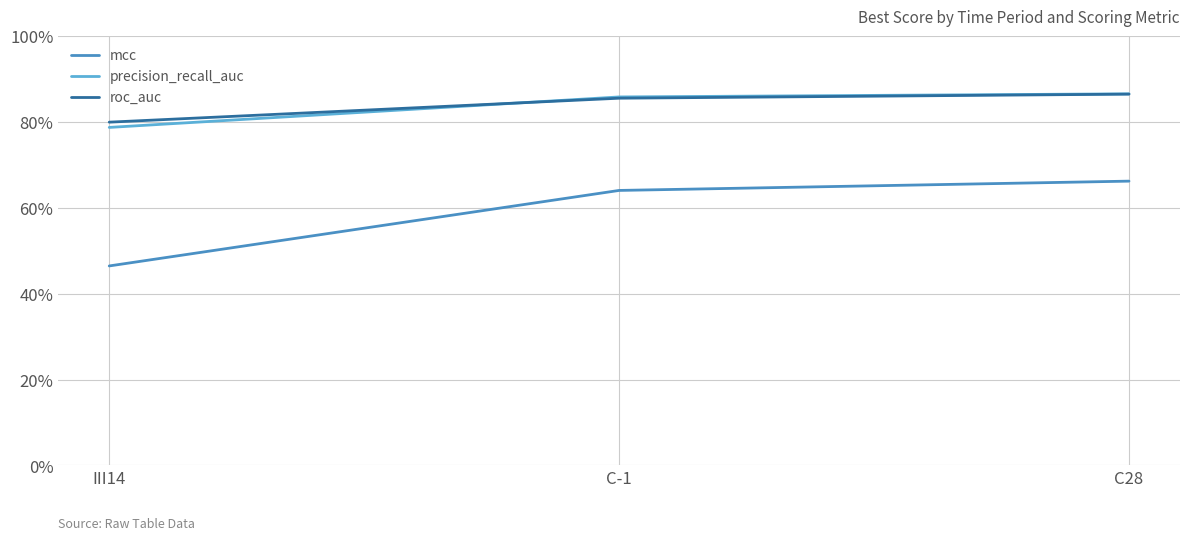

What is the maximum value for mcc?

0.7